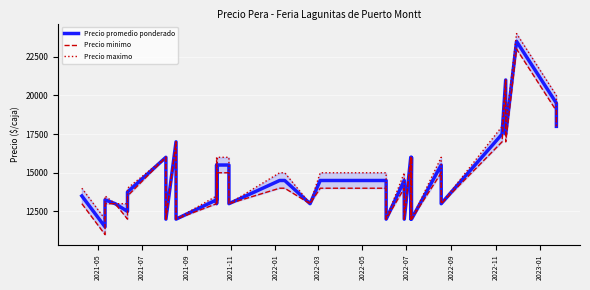

In Precio minimo, how many points are higher than both neighbors (excluding endpoints)?

8